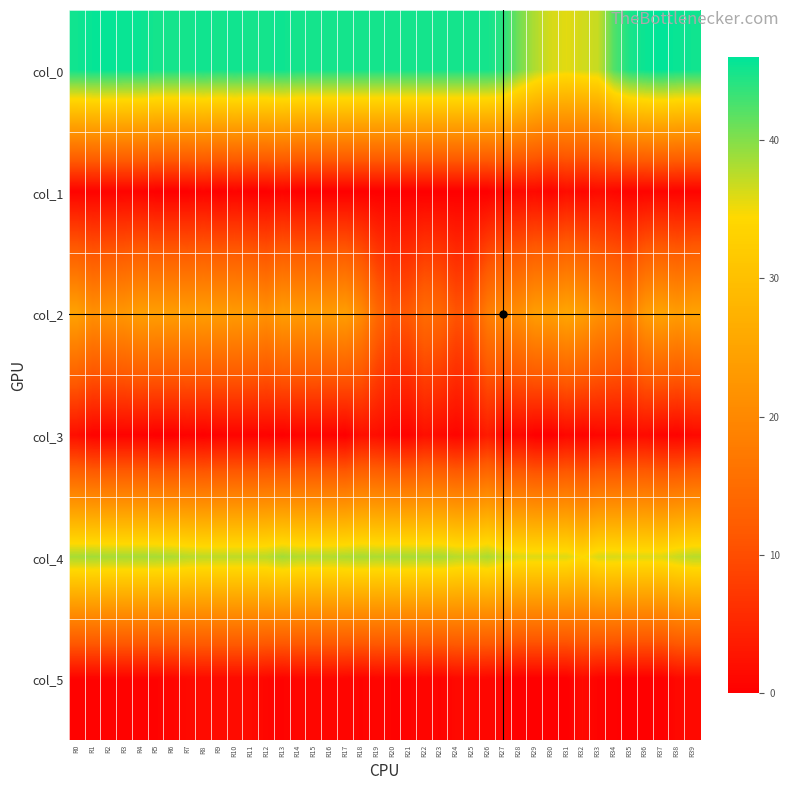

Reading left to right, transcribe all the data shown in this chart.

col_0: R0=45.2	R1=45.7	R2=45.8	R3=45.5	R4=45.5	R5=45.0	R6=45.0	R7=45.0	R8=45.2	R9=45.0	R10=45.2	R11=45.0	R12=45.0	R13=45.3	R14=45.0	R15=45.0	R16=45.0	R17=45.0	R18=45.0	R19=45.0	R20=45.0	R21=45.0	R22=45.0	R23=45.0	R24=45.0	R25=45.0	R26=45.0	R27=44.0	R28=40.8	R29=38.0	R30=36.3	R31=35.8	R32=36.5	R33=37.0	R34=42.2	R35=44.8	R36=45.5	R37=46.0	R38=45.5	R39=45.2
col_1: R0=0.4	R1=0.5	R2=0.4	R3=0.5	R4=0.5	R5=0.0	R6=0.0	R7=0.0	R8=0.4	R9=0.0	R10=0.4	R11=0.0	R12=0.0	R13=0.5	R14=0.0	R15=0.0	R16=0.0	R17=0.0	R18=0.0	R19=0.0	R20=0.0	R21=0.0	R22=0.0	R23=0.0	R24=0.0	R25=0.0	R26=0.0	R27=1.2	R28=1.1	R29=1.2	R30=0.5	R31=1.8	R32=0.9	R33=1.4	R34=0.8	R35=0.4	R36=0.5	R37=0.7	R38=0.5	R39=0.4
col_2: R0=24.8	R1=21.5	R2=22.2	R3=22.8	R4=24.2	R5=24.0	R6=24.0	R7=23.8	R8=24.0	R9=23.8	R10=23.5	R11=23.2	R12=21.7	R13=24.0	R14=23.5	R15=23.7	R16=23.5	R17=24.0	R18=20.8	R19=14.5	R20=11.0	R21=11.7	R22=15.0	R23=14.2	R24=11.0	R25=11.5	R26=18.2	R27=20.5	R28=21.3	R29=24.0	R30=24.0	R31=25.5	R32=24.2	R33=21.7	R34=20.5	R35=18.8	R36=23.5	R37=25.0	R38=23.8	R39=25.0
col_3: R0=1.9	R1=0.5	R2=0.4	R3=0.4	R4=0.4	R5=0.0	R6=0.0	R7=0.4	R8=0.0	R9=0.4	R10=0.5	R11=0.4	R12=0.5	R13=0.0	R14=0.5	R15=0.5	R16=0.5	R17=0.0	R18=2.2	R19=1.8	R20=0.7	R21=0.5	R22=2.1	R23=1.5	R24=0.7	R25=1.5	R26=3.7	R27=0.9	R28=1.2	R29=0.0	R30=0.0	R31=1.1	R32=0.4	R33=0.9	R34=0.9	R35=1.3	R36=1.5	R37=0.7	R38=0.4	R39=1.2
col_4: R0=38.5	R1=38.7	R2=38.5	R3=38.5	R4=38.5	R5=38.5	R6=38.2	R7=37.8	R8=37.5	R9=37.5	R10=37.5	R11=37.5	R12=37.7	R13=38.7	R14=38.0	R15=38.0	R16=38.0	R17=38.2	R18=38.5	R19=38.2	R20=38.5	R21=38.5	R22=38.2	R23=38.5	R24=37.8	R25=37.5	R26=38.3	R27=36.8	R28=36.0	R29=36.0	R30=36.0	R31=36.0	R32=34.5	R33=36.2	R34=36.2	R35=36.0	R36=36.0	R37=36.0	R38=37.0	R39=37.8
col_5: R0=0.5	R1=0.5	R2=0.5	R3=0.5	R4=0.5	R5=0.5	R6=0.8	R7=1.3	R8=1.5	R9=1.5	R10=1.5	R11=1.5	R12=0.9	R13=0.5	R14=1.0	R15=1.0	R16=1.0	R17=0.8	R18=0.5	R19=0.8	R20=0.5	R21=0.5	R22=0.8	R23=0.5	R24=1.3	R25=1.1	R26=0.9	R27=0.8	R28=0.0	R29=0.0	R30=0.0	R31=0.0	R32=1.5	R33=0.4	R34=0.4	R35=0.0	R36=0.0	R37=0.0	R38=1.2	R39=1.3